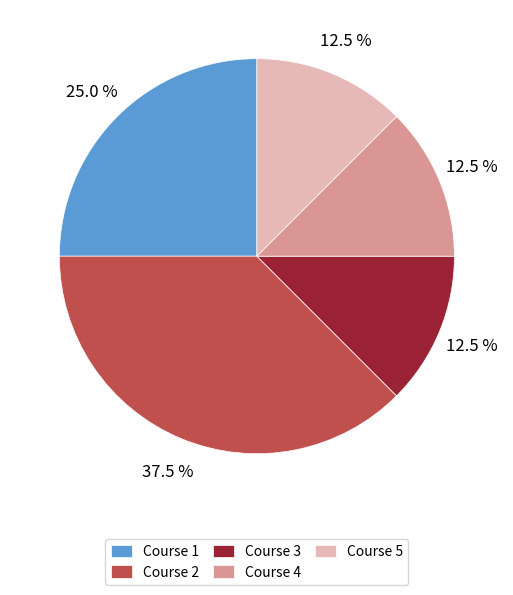

Does Course 1 represent more than half of the total?

No